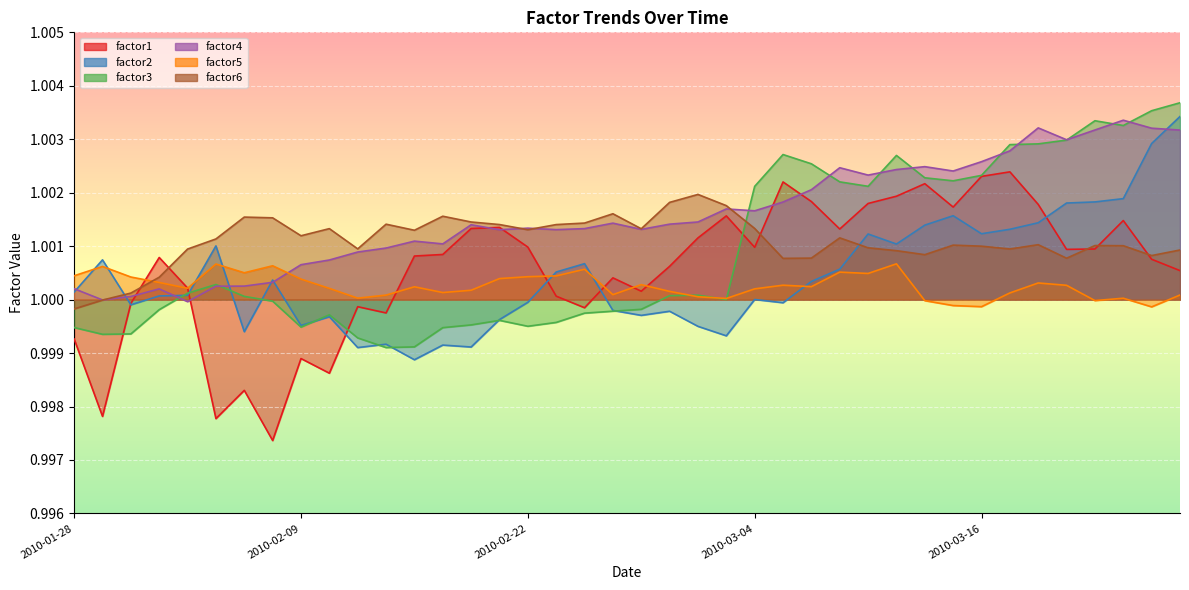

True or false: factor2 and factor1 intersect in this chart.

True